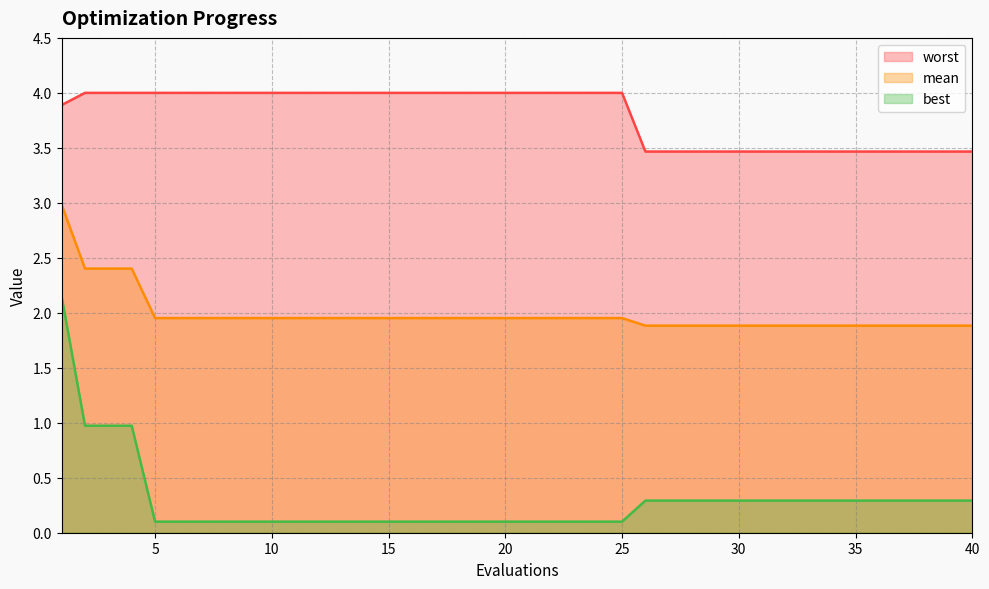

What is the average value of the mean series?

2.0